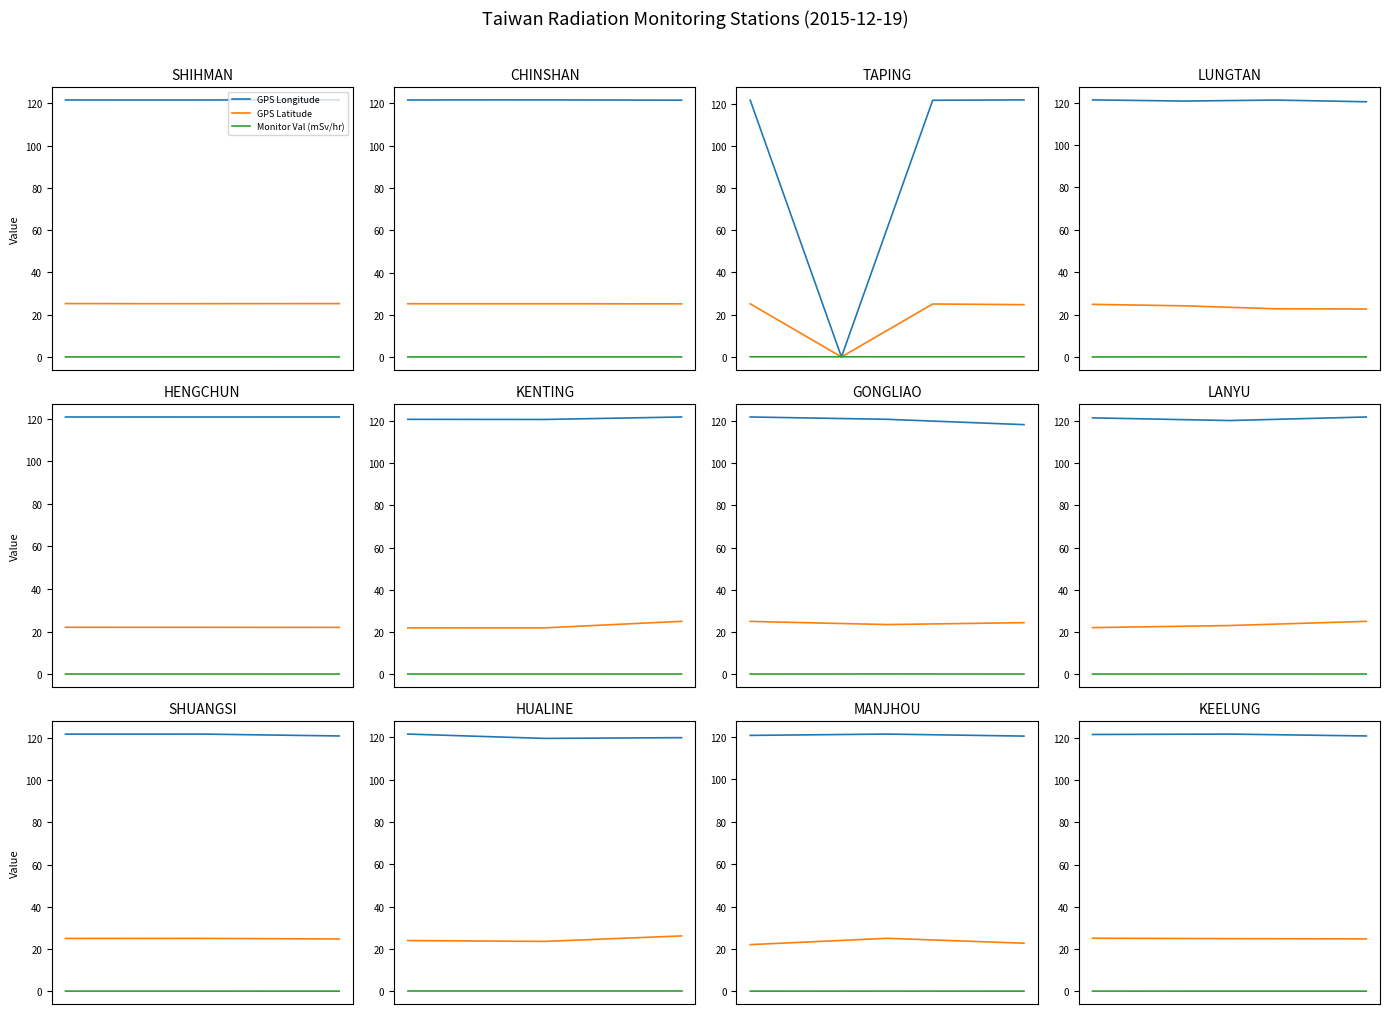

List the labels in order of GPS Longitude value, smallest first.

2, 0, 1